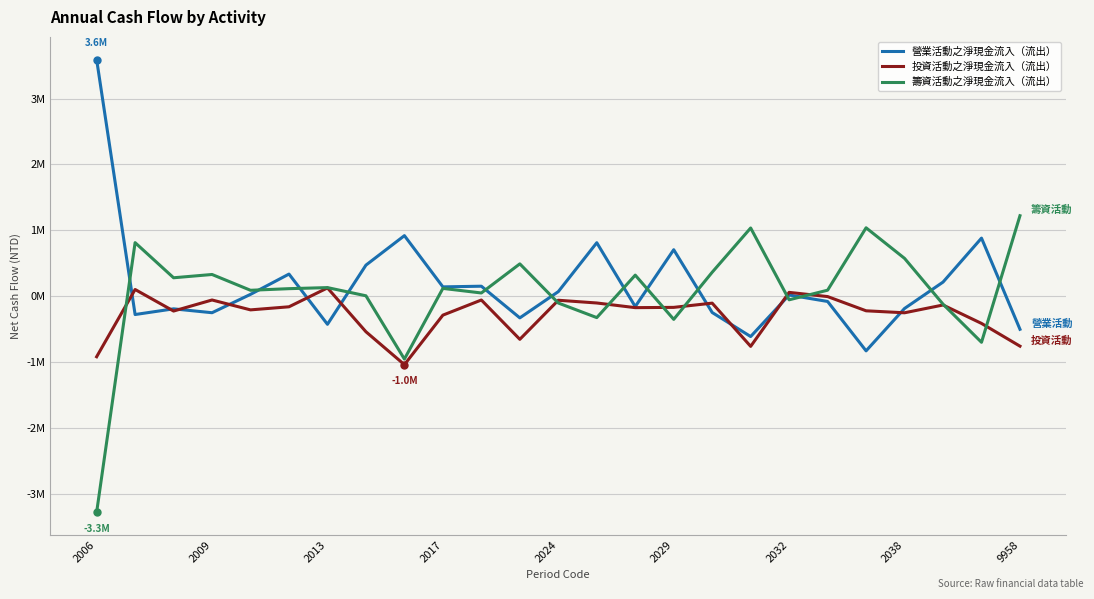

True or false: 投資活動之淨現金流入（流出） and 營業活動之淨現金流入（流出） intersect in this chart.

True